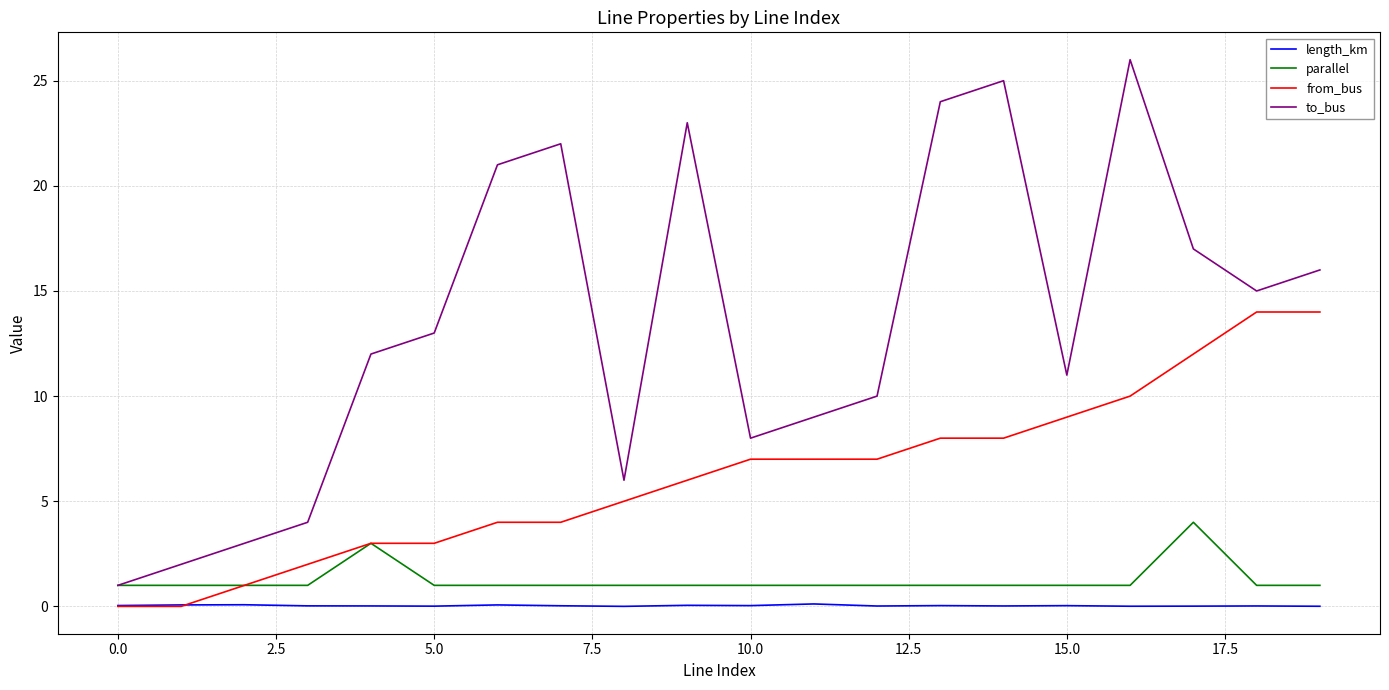

What is the difference between the maximum and minimum values in the length_km series?

0.1